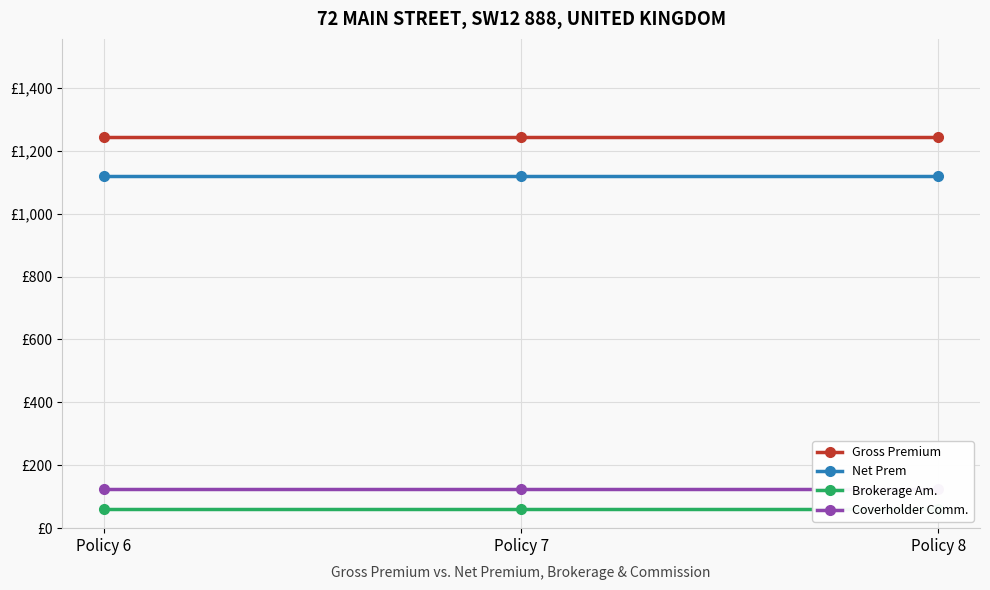

Is this an area chart (filled region under the line)?

No